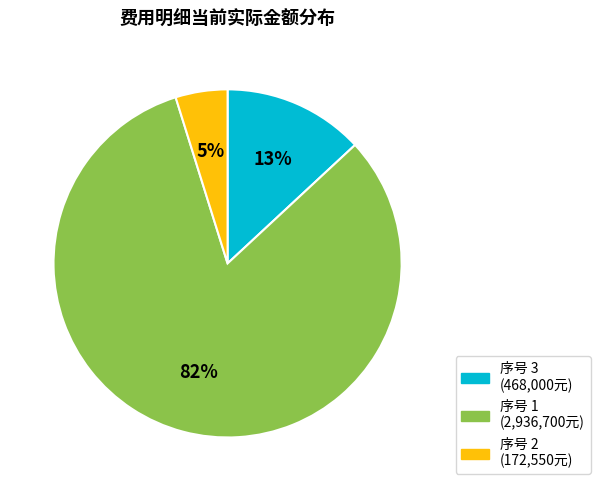

Is there a majority slice in this chart?

Yes